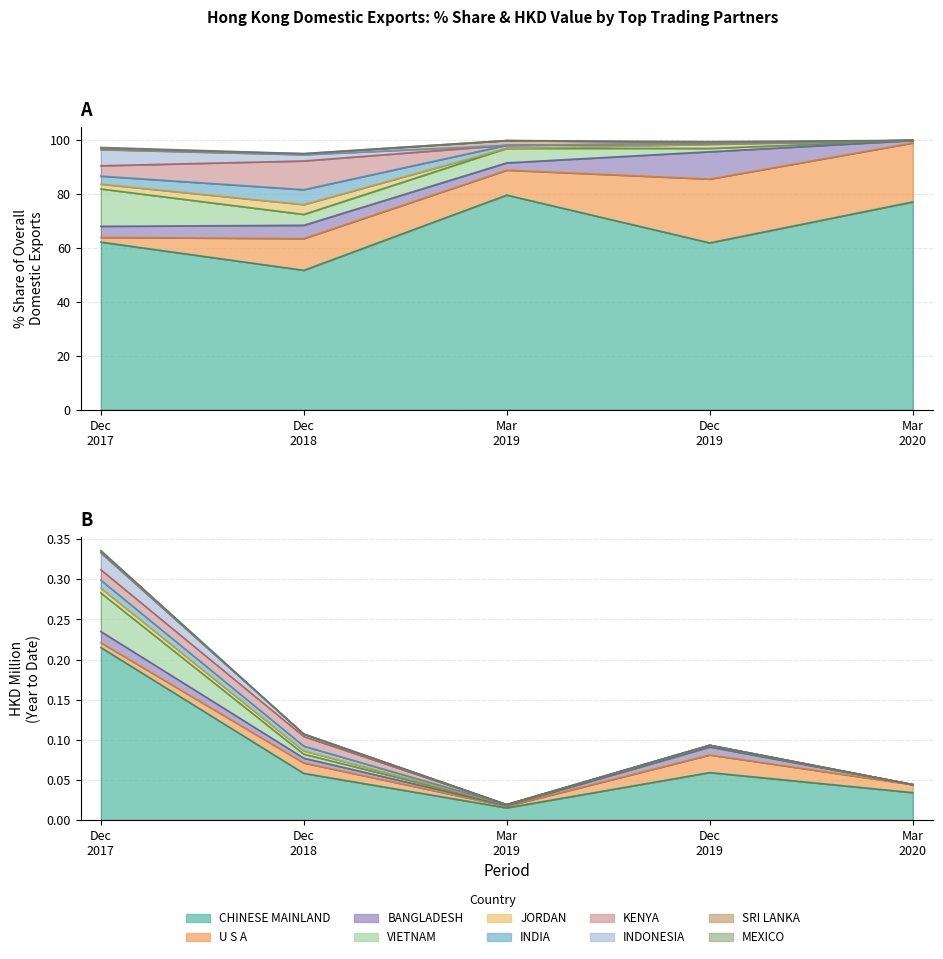

The 201812_% Share series shows 5.7 at KENYA. True or false?

False